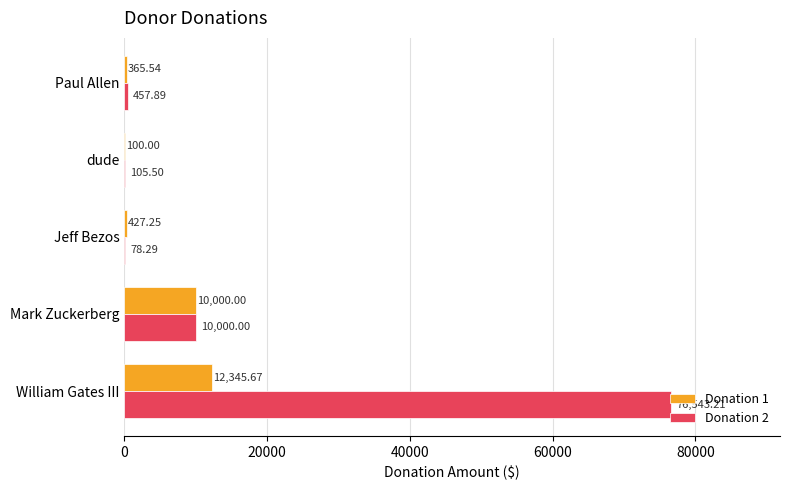

Where is Donation 1 nearest to the value 6222?

Mark Zuckerberg